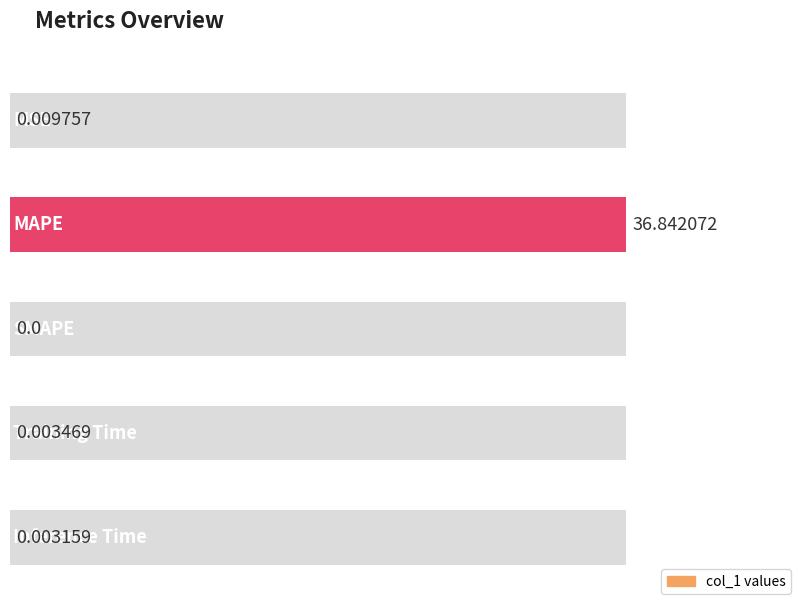

Rank the categories by value from lowest to highest.

SMAPE, Inference Time, Training Time, MSE, MAPE